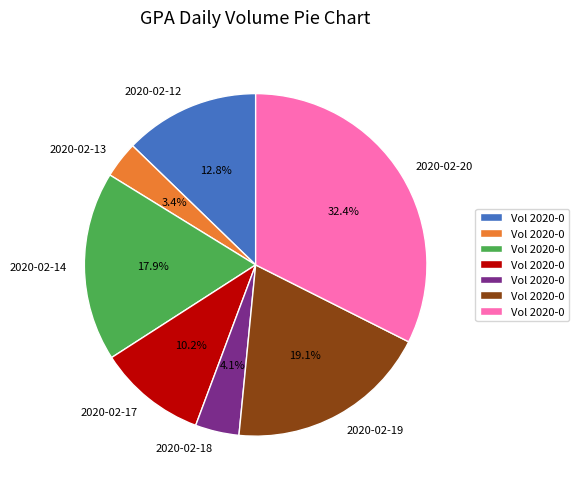

Which category has the smallest portion of the pie?

2020-02-13